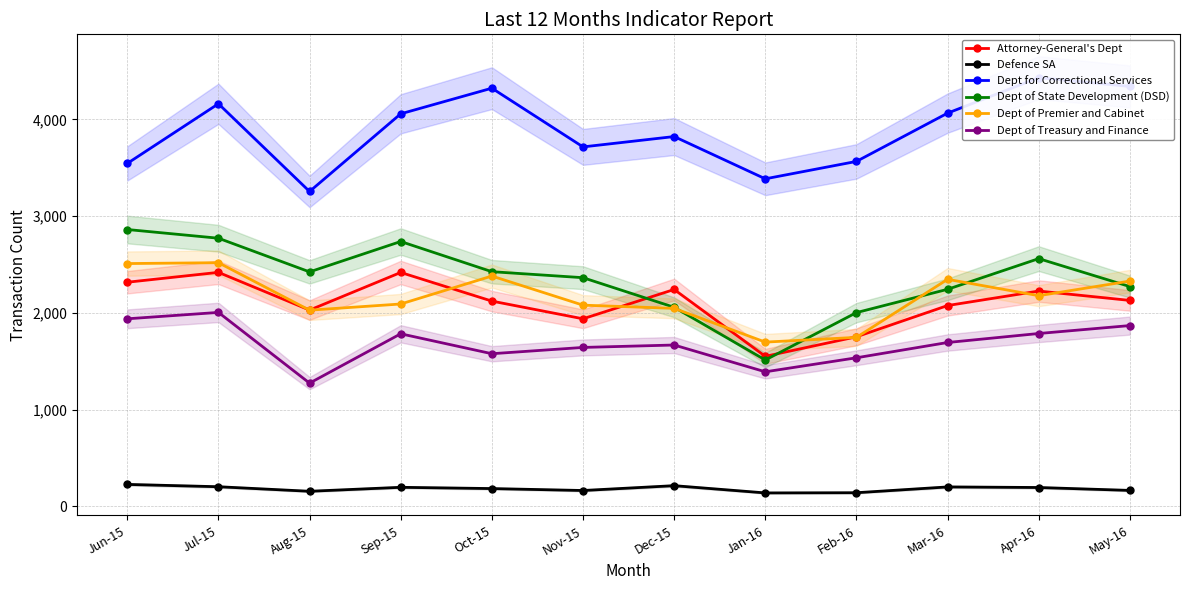

What is the difference between the highest and lowest values at Aug-15?

3099